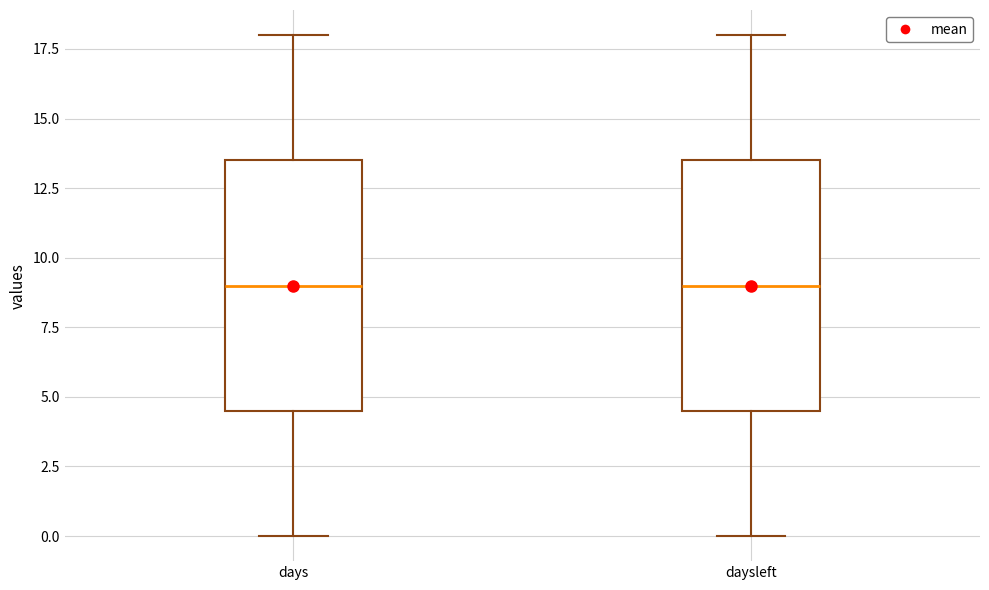

Reading left to right, read every box against the y-axis: the position of its median line, the range the box covers, and the ends of its whiskers. The values are not printed on the chart, so give them approximately, as read against the axis.

days: median 9.0, box 4.5 to 13.5, whiskers 0.0 to 18.0
daysleft: median 9.0, box 4.5 to 13.5, whiskers 0.0 to 18.0